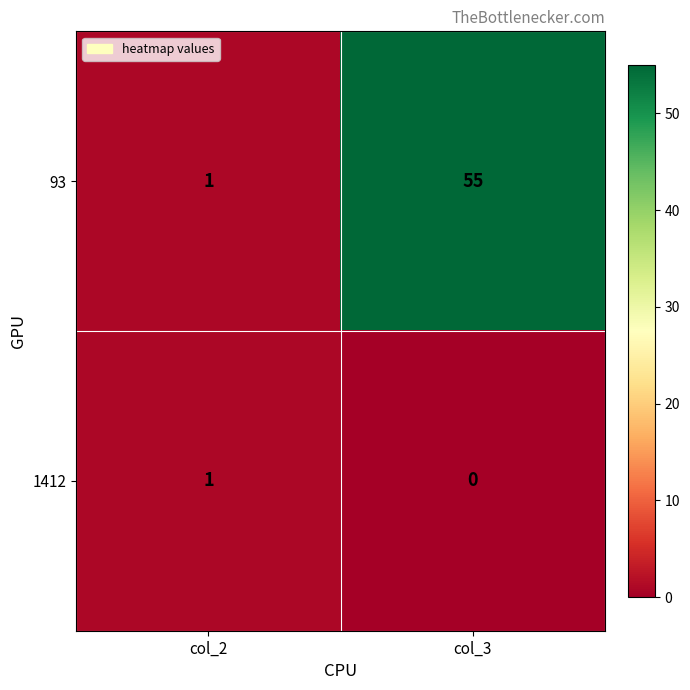

Which series has the largest total across all categories?

93